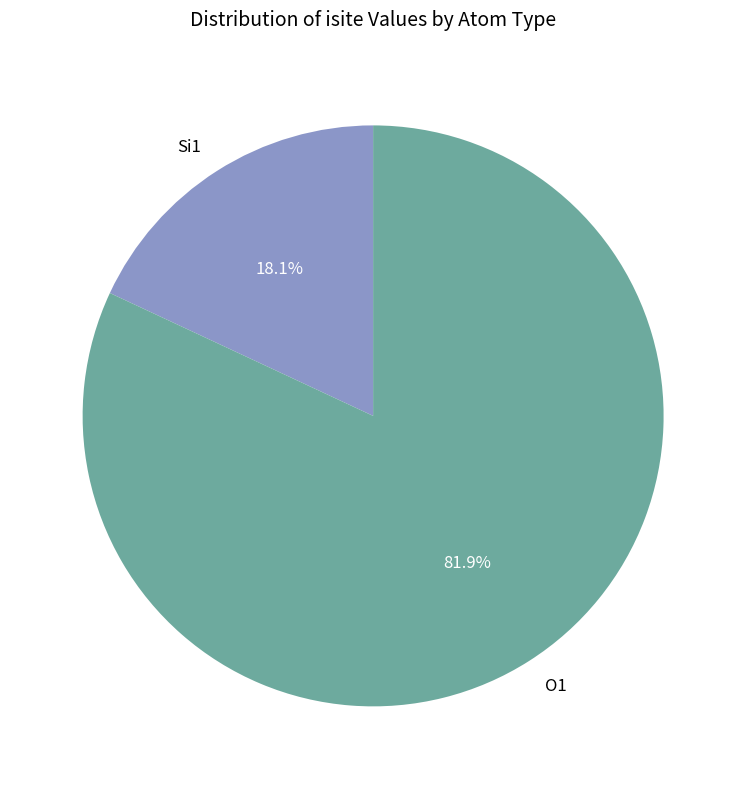

Does any single category account for the majority?

Yes